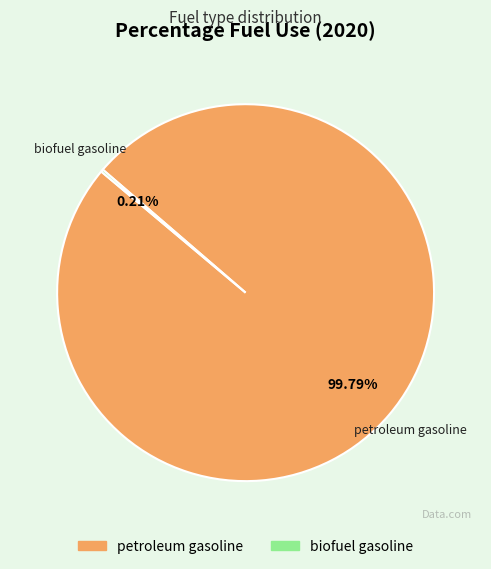

What is the majority slice?

petroleum gasoline